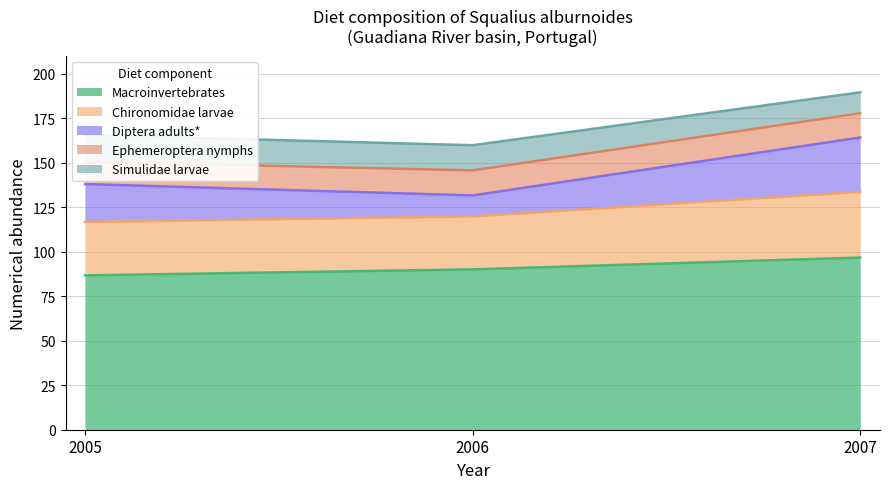

What are all the series names shown in the legend?

Macroinvertebrates, Chironomidae larvae, Diptera adults*, Ephemeroptera nymphs, Simulidae larvae